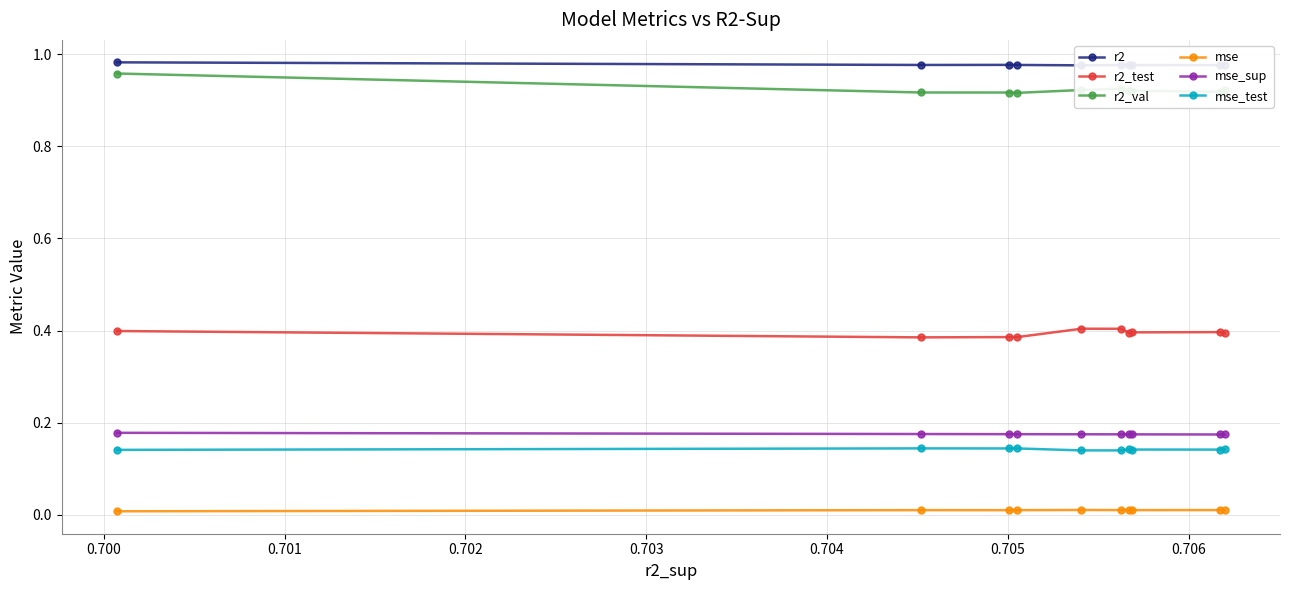

True or false: mse_test and r2_val cross at least once.

False